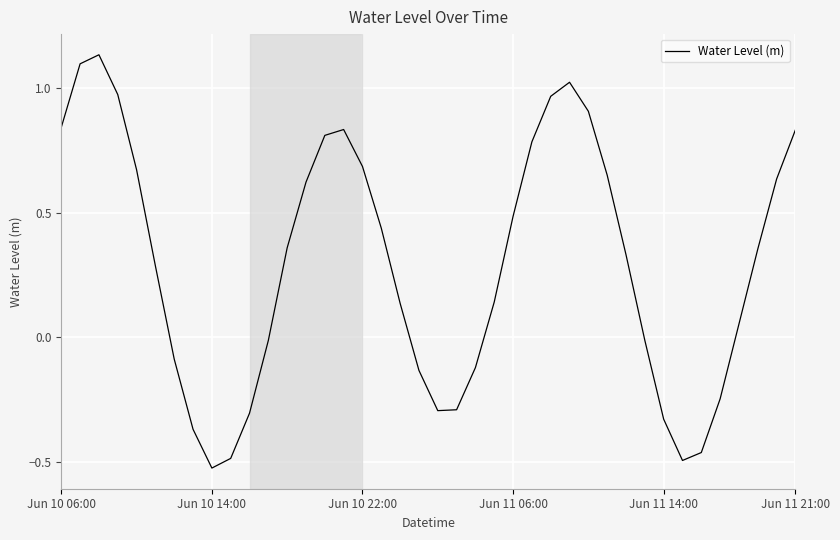

How many positive values are there?

25